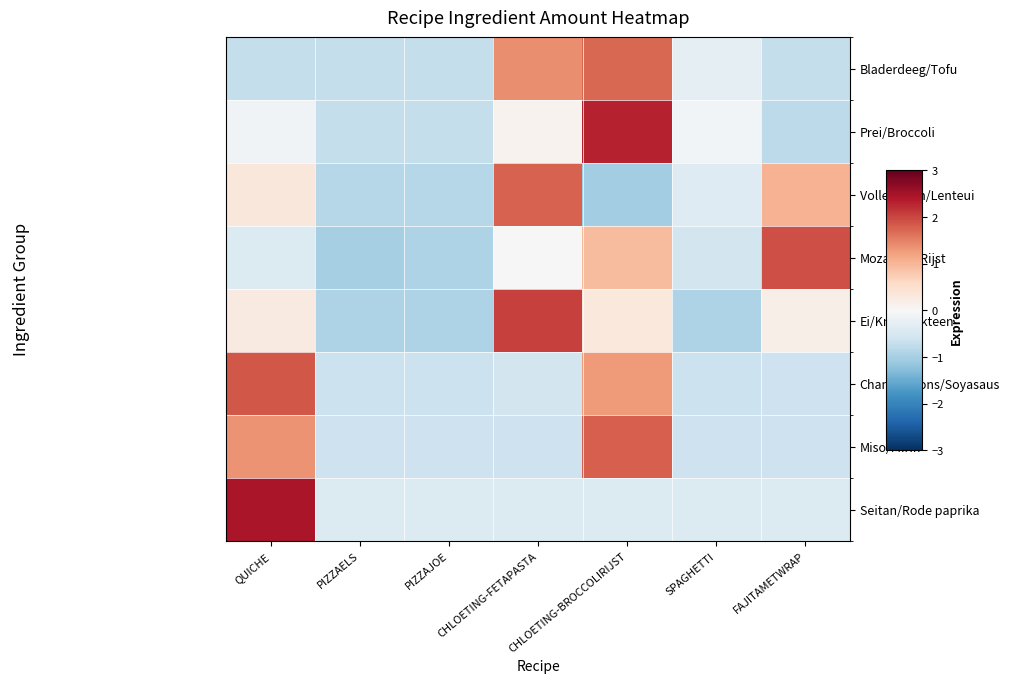

What is the total value across all series at PIZZAJOE?

-5.8